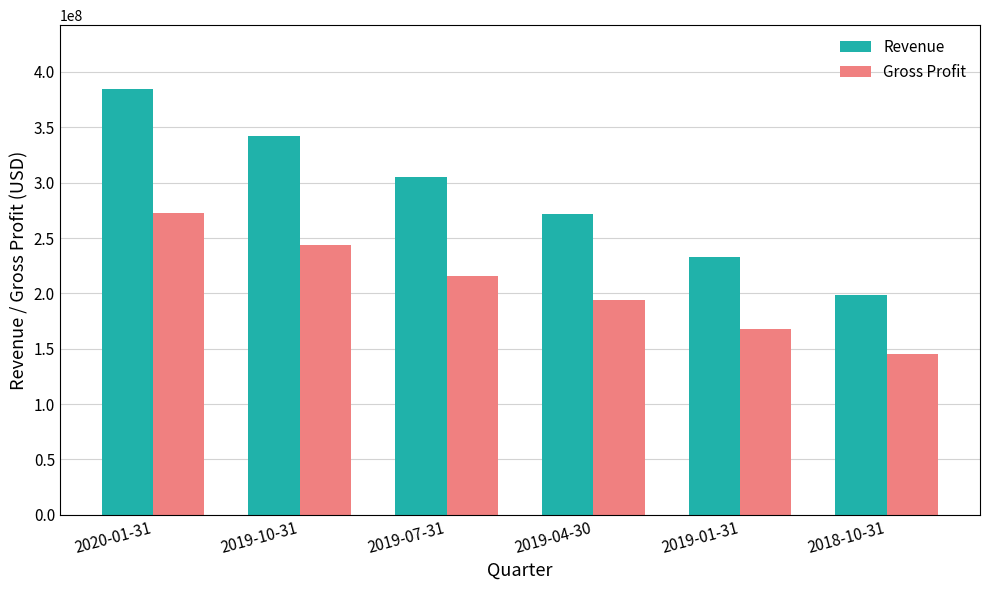

What are all the series names shown in the legend?

Revenue, Gross Profit